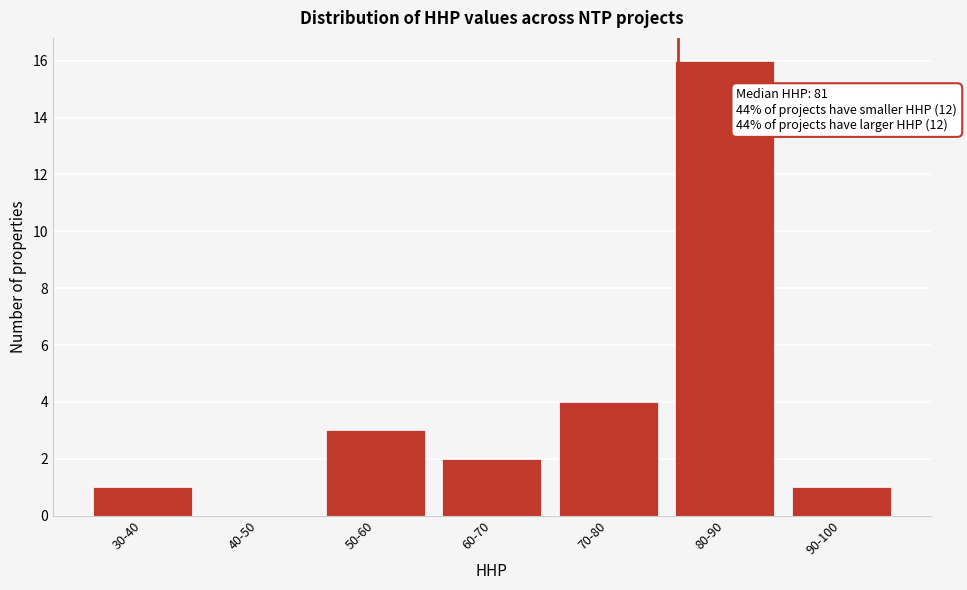

Reading left to right, extract all data points from this chart.

30-40=1	40-50=0	50-60=3	60-70=2	70-80=4	80-90=16	90-100=1